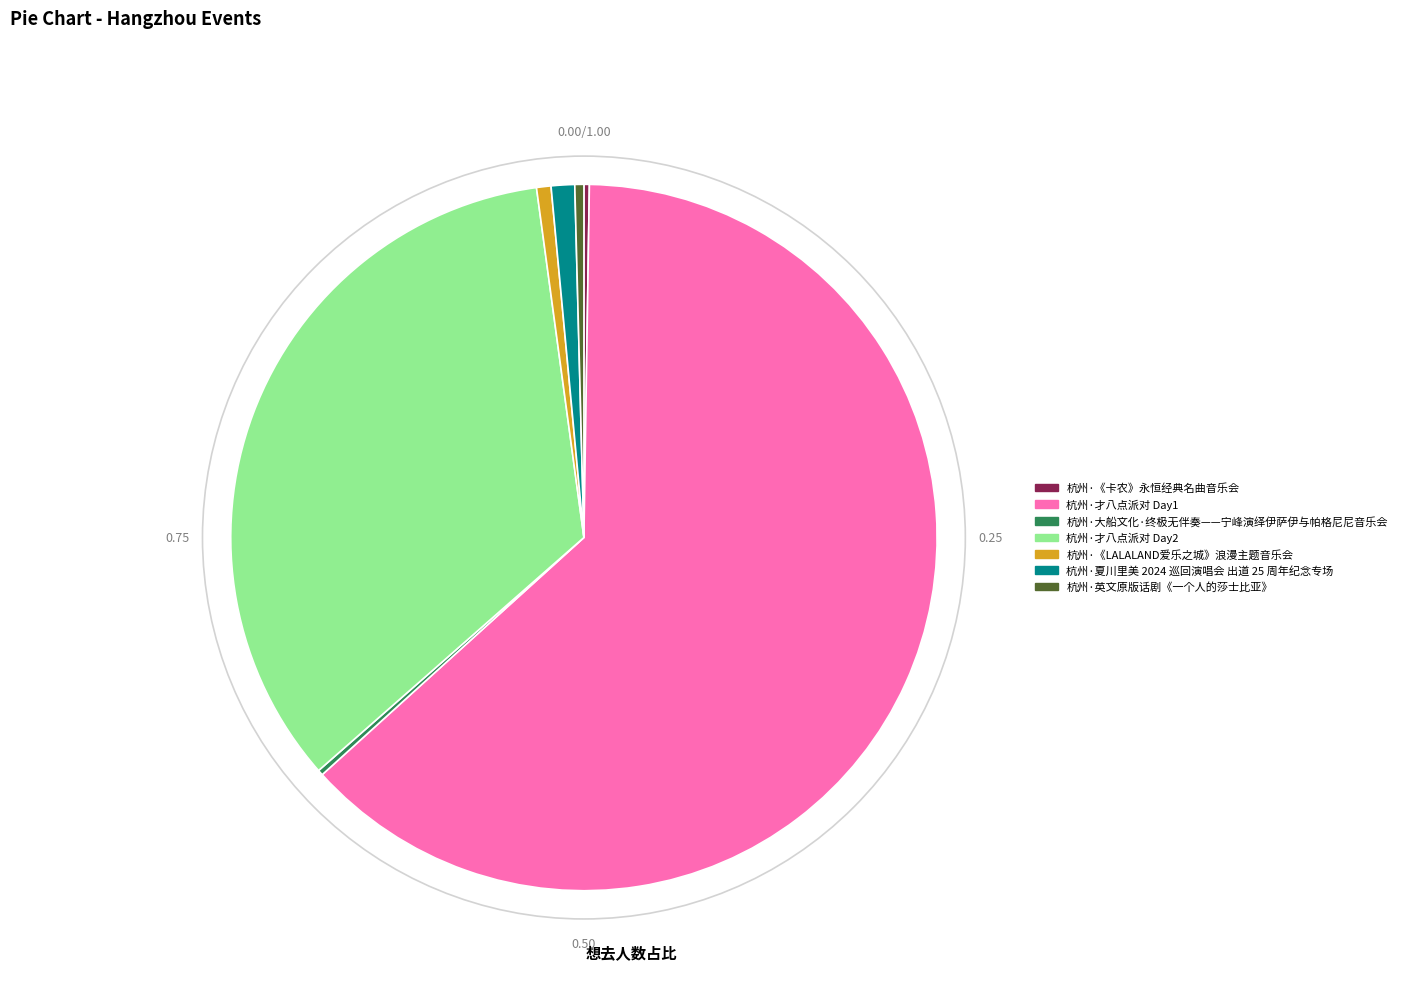

Is there a majority slice in this chart?

Yes